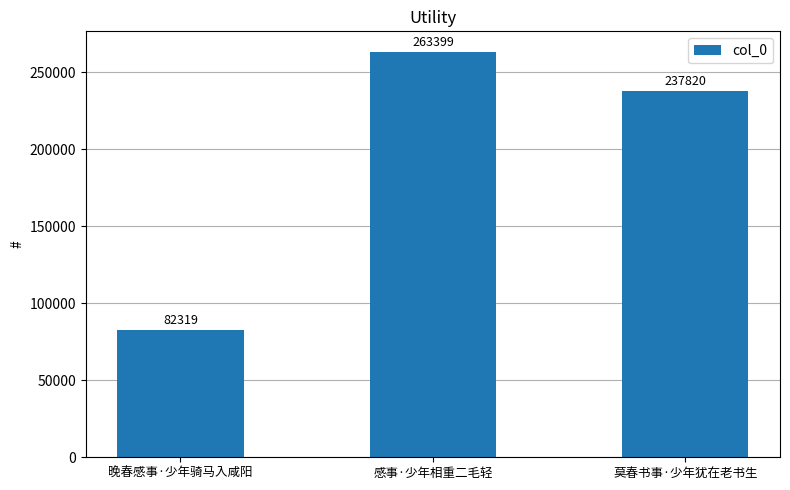

Does the chart contain any negative values?

No